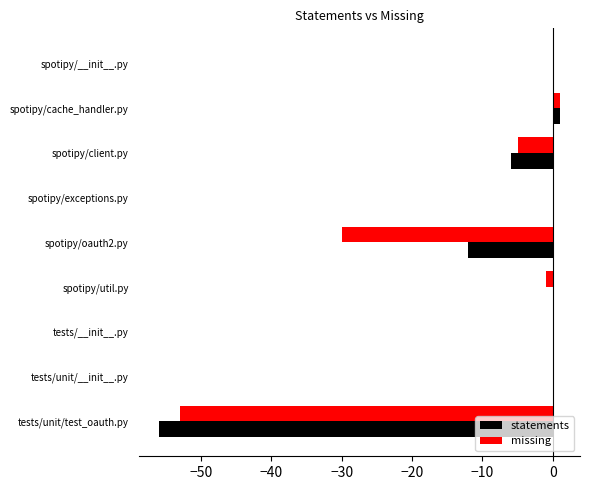

What is the sum of all statements values?

-73